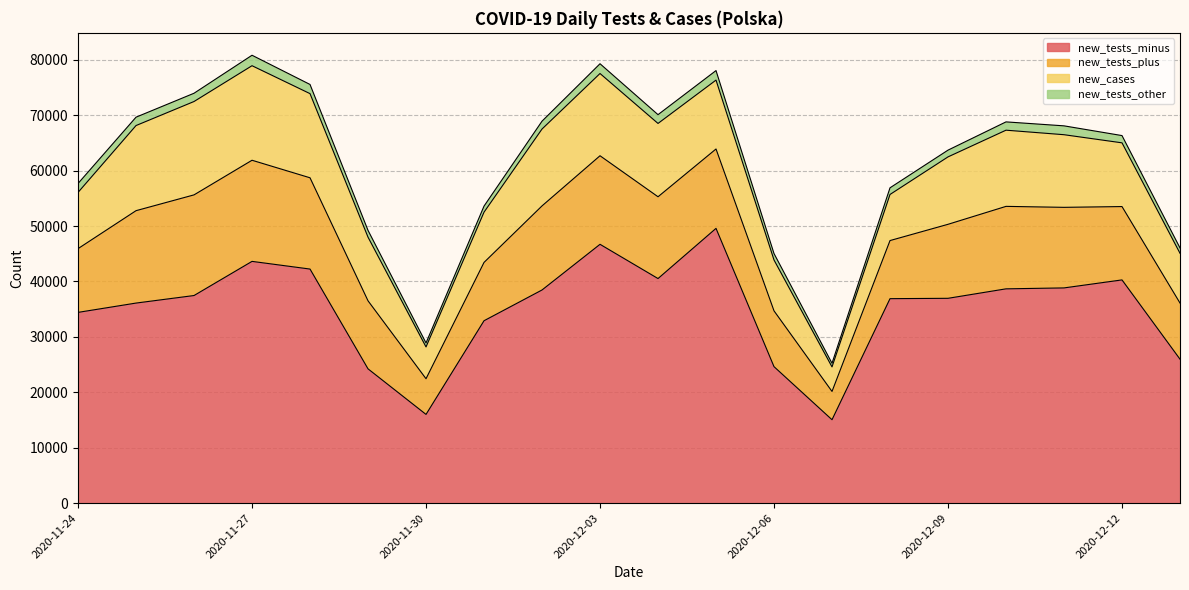

Reading left to right, transcribe all the data shown in this chart.

new_tests_minus: 34425	36105	37467	43628	42242	24238	16016	32918	38468	46709	40530	49585	24633	15058	36901	36964	38673	38840	40286	25981
new_tests_plus: 11502	16672	18161	18247	16469	12276	6441	10522	15171	15979	14757	14323	10070	5103	10483	13353	14880	14539	13233	10132
new_cases: 10141	15360	16846	17059	15183	11483	5734	9066	13870	14838	13230	12430	9175	4424	8315	12164	13747	13105	11498	8978
new_tests_other: 1613	1511	1492	1888	1657	1228	717	1095	1417	1764	1585	1719	1166	663	1202	1220	1498	1599	1310	968